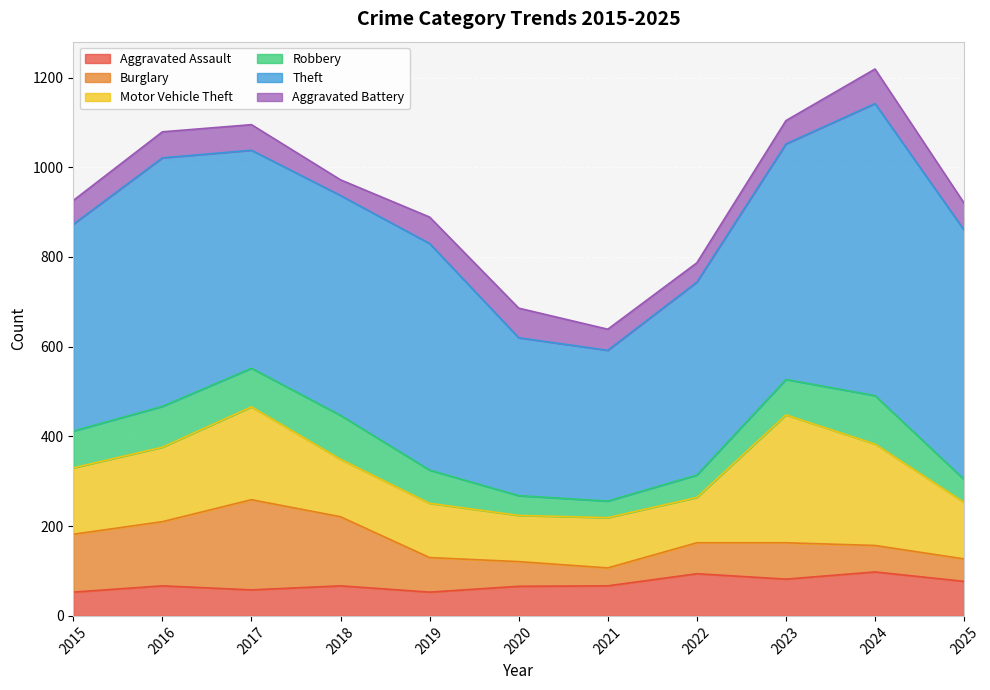

How many interior local valleys does the Aggravated Battery series have?

2